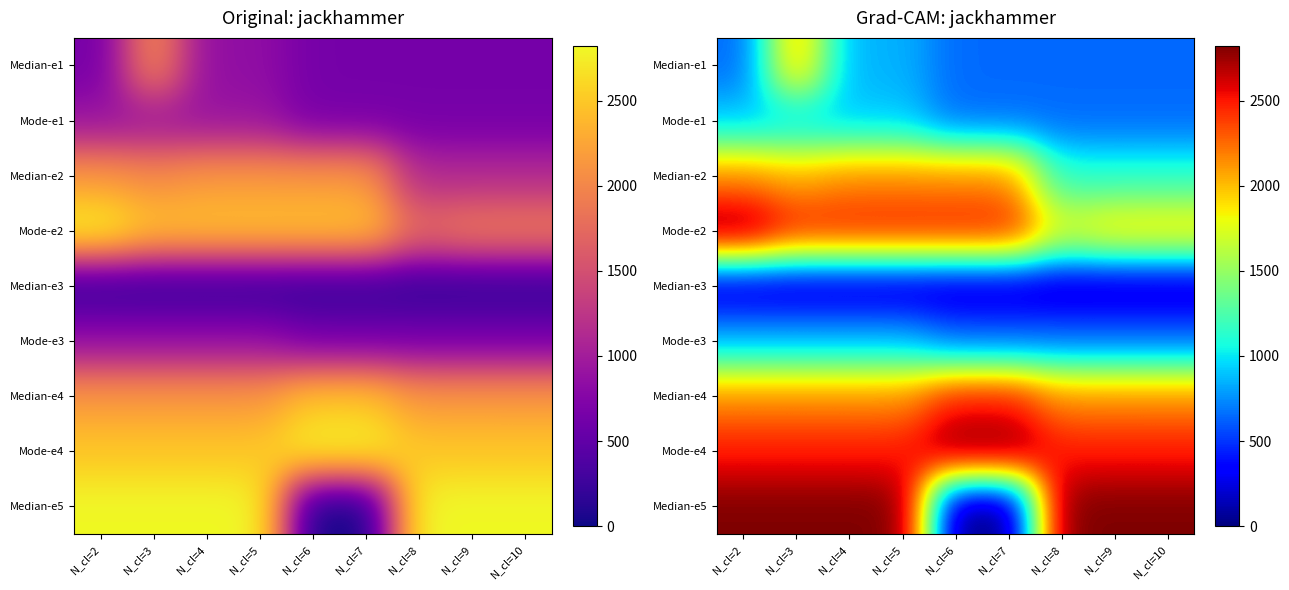

The value of Mode-e3 at N_cl=4 is 201. True or false?

False